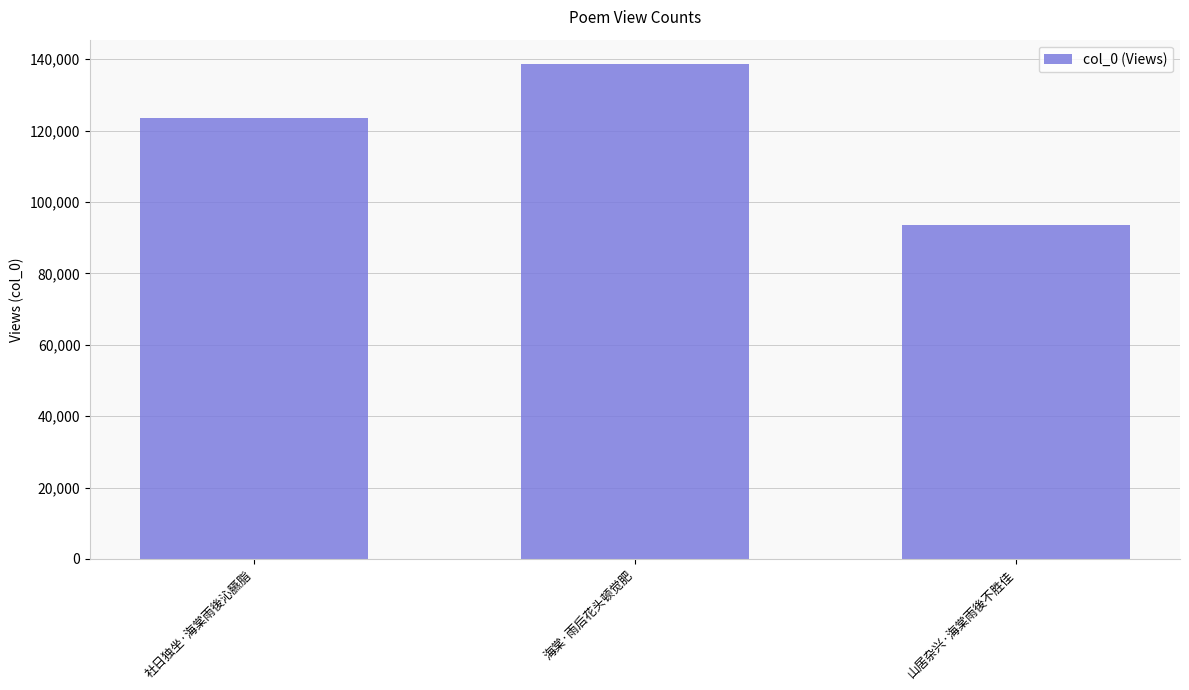

How many data points are less than 123417?

1